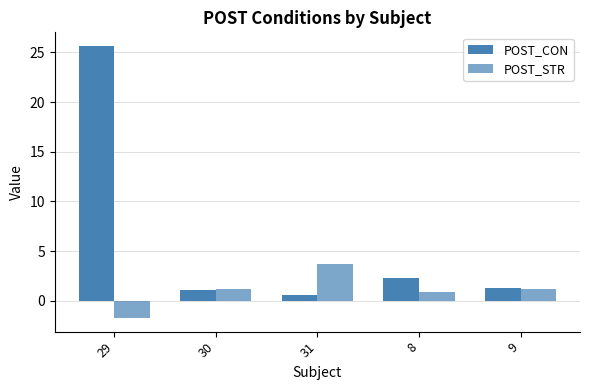

Does the chart contain stacked bars?

No